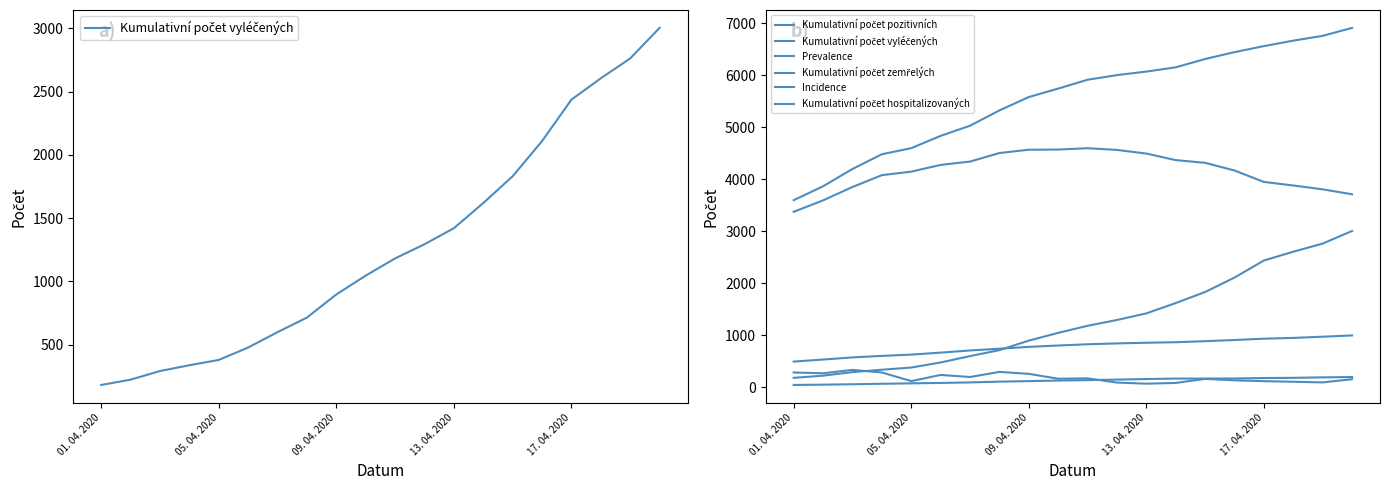

What is the average value of the Incidence series?

180